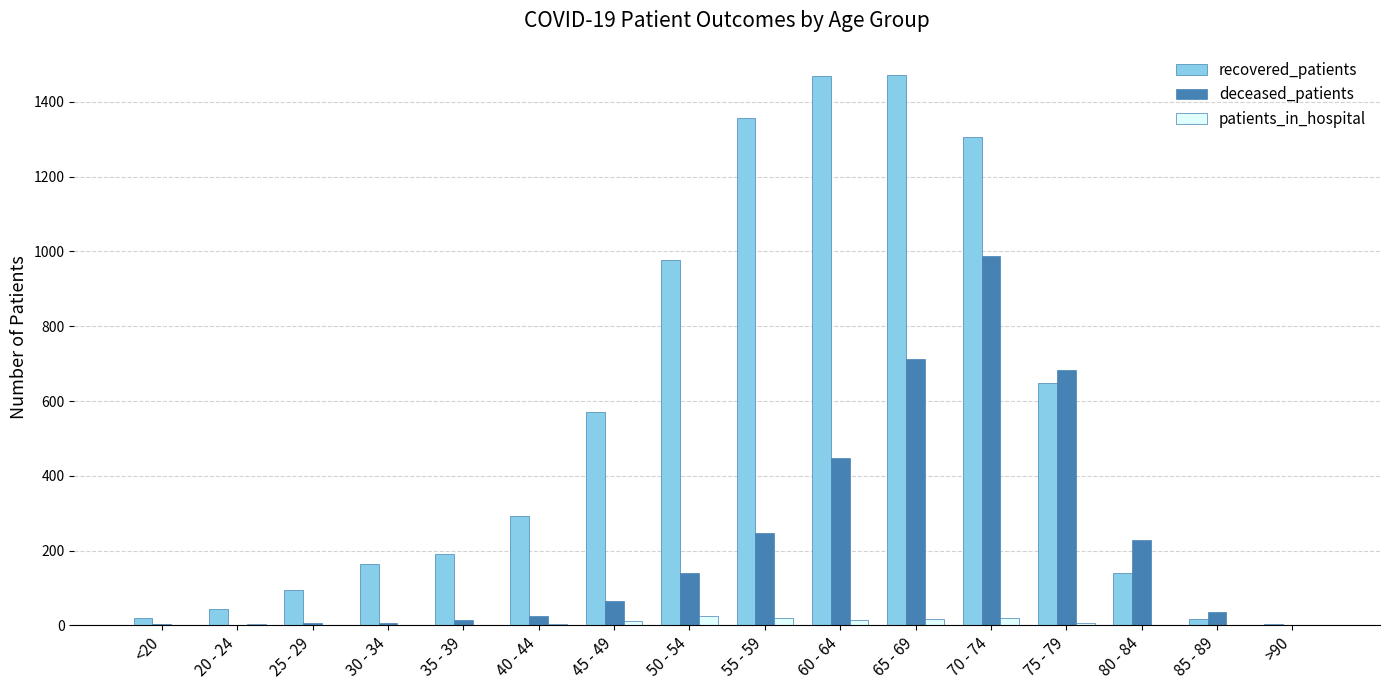

The value of deceased_patients at 65 - 69 is 713. True or false?

True